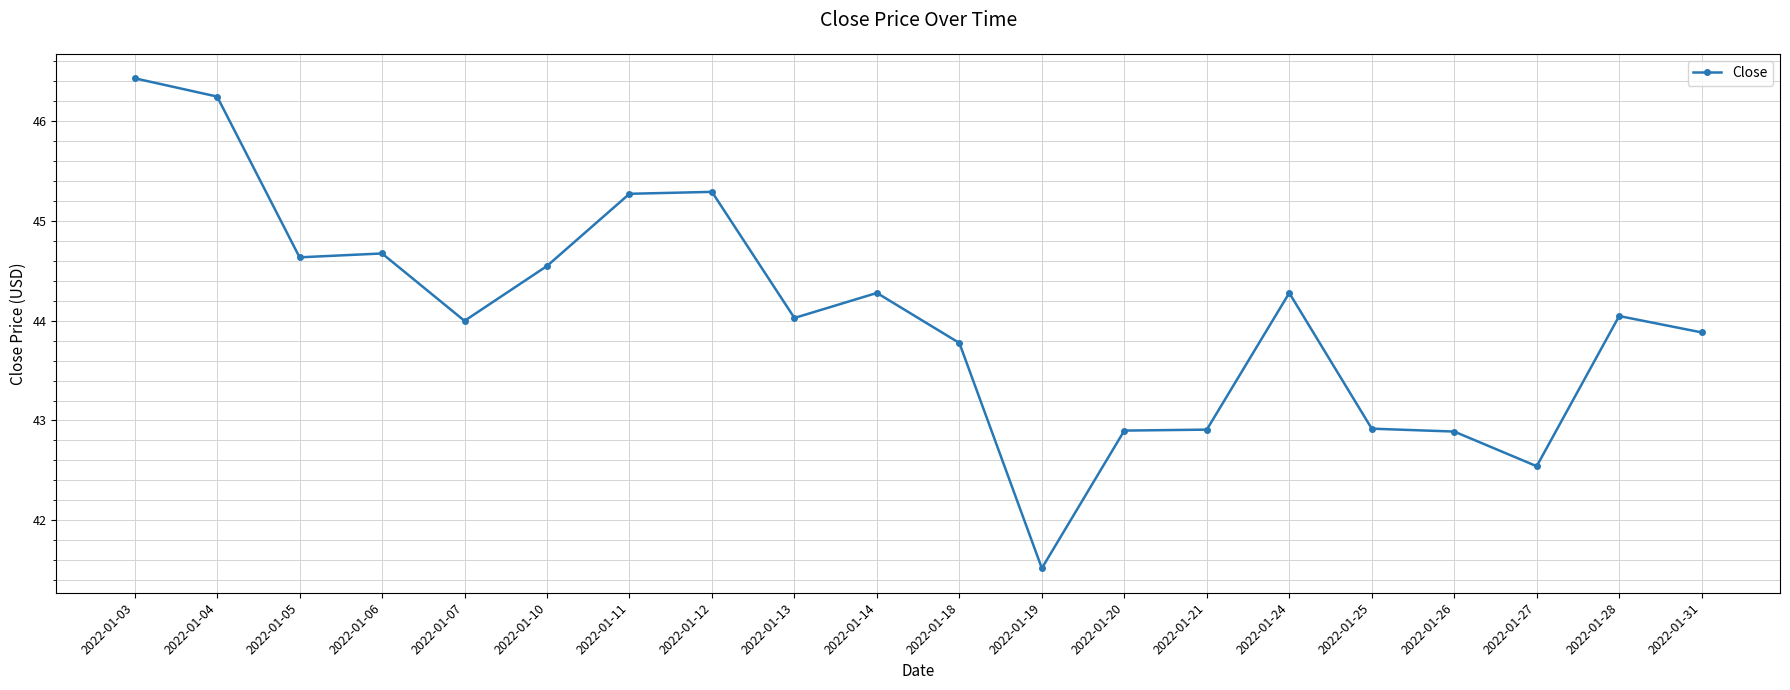

What is the value of the 2nd point from the left?

46.2